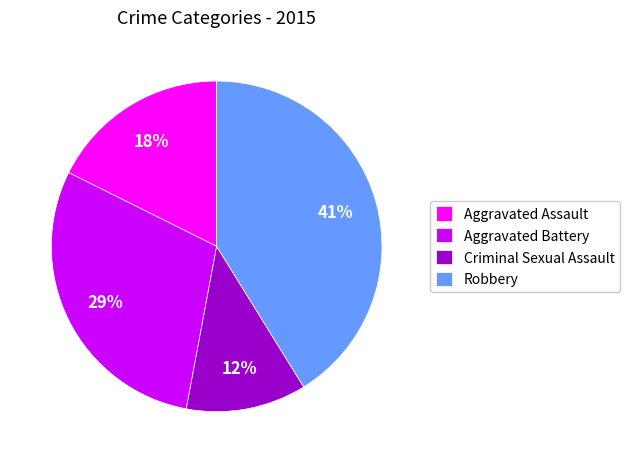

Combined, do Aggravated Assault and Aggravated Battery account for over 50%?

No